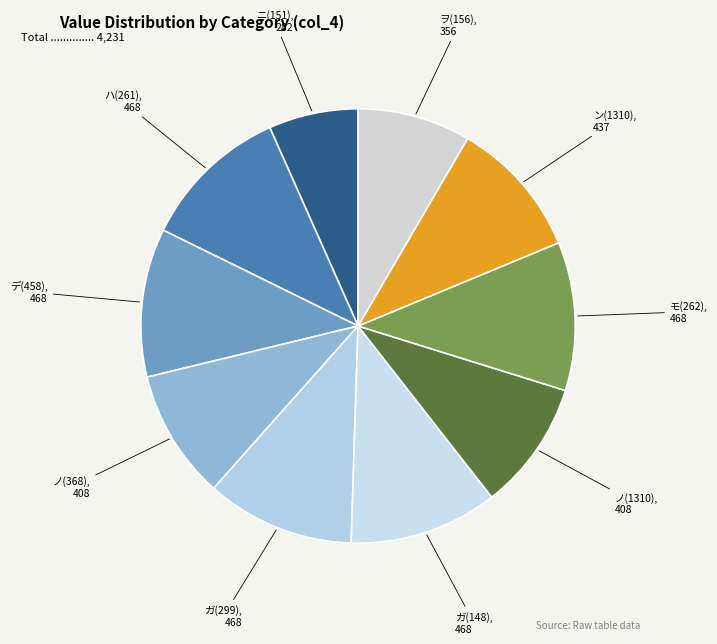

How many segments does this pie chart have?

10